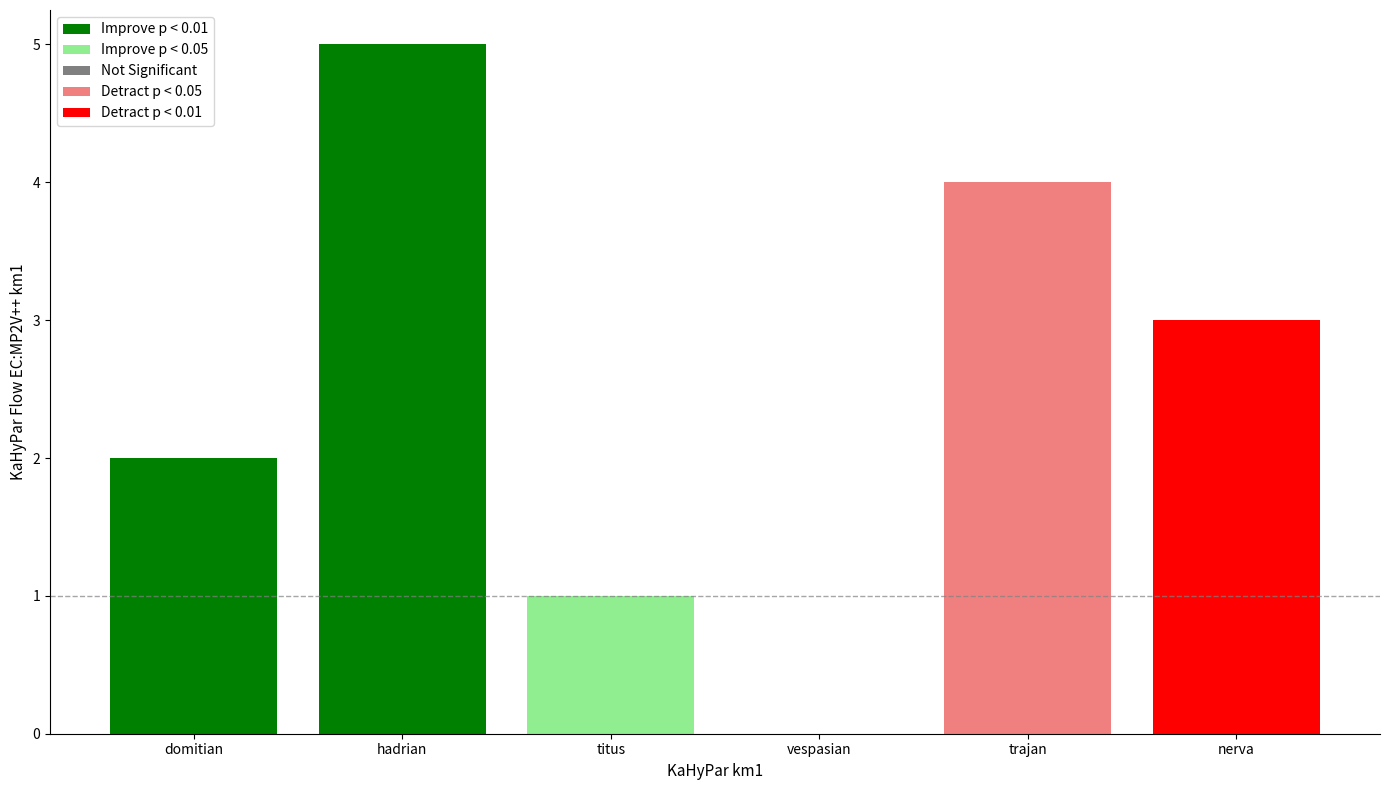

How many values are above zero?

5